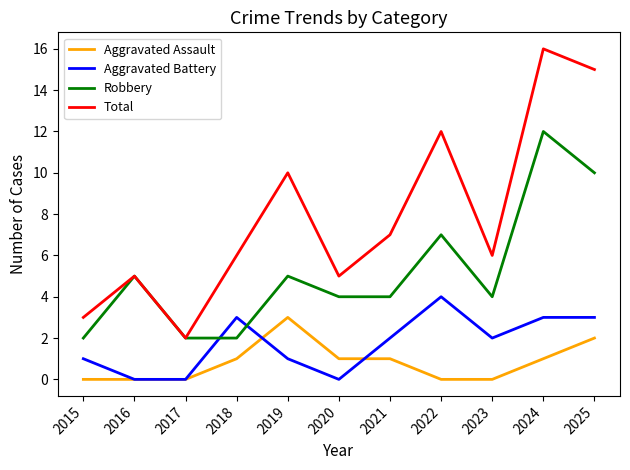

Read the Robbery value at 2024.

12